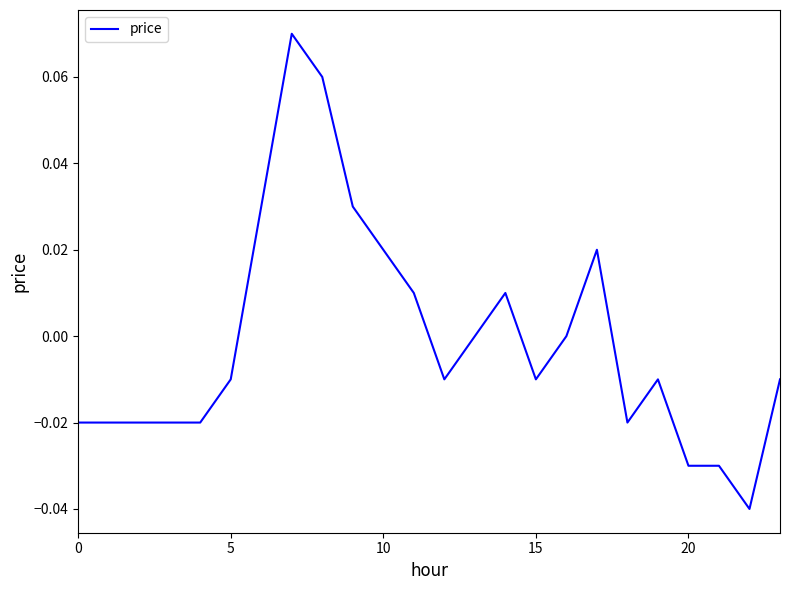

What is the greatest value displayed?

0.1